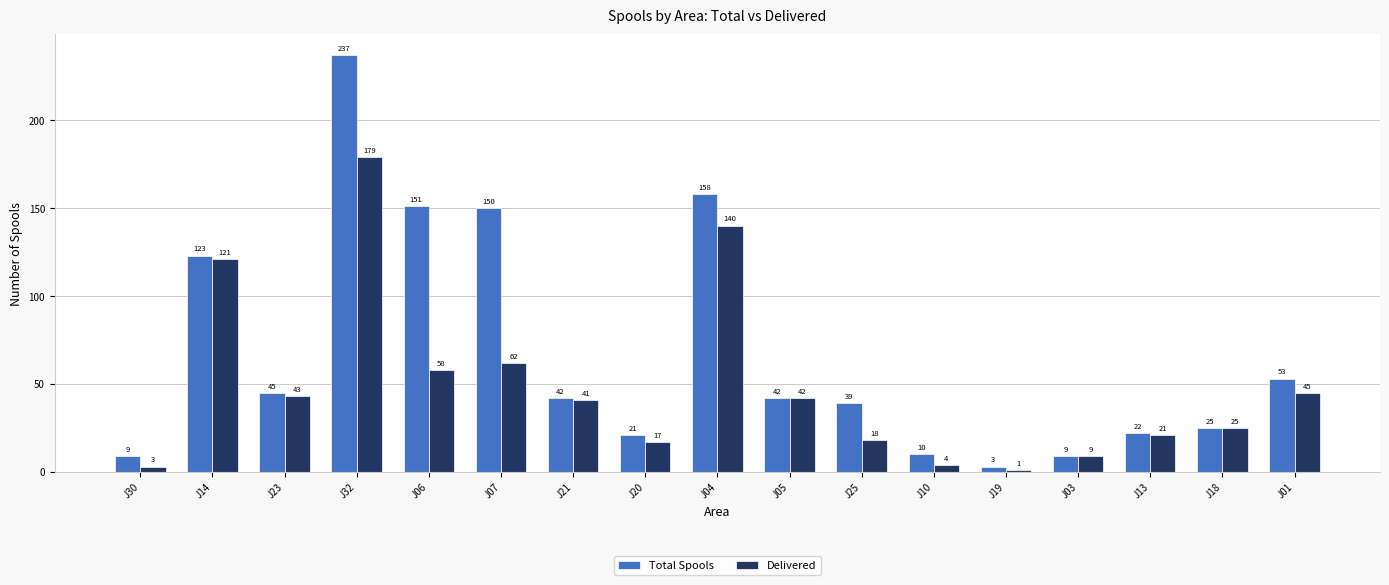

Rank the series at J25 from highest to lowest value.

Total Spools, Delivered